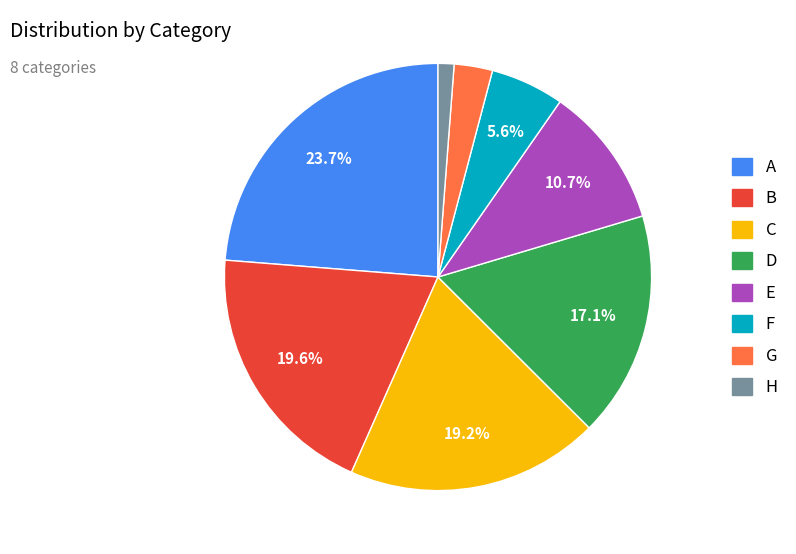

To the nearest percent, what percentage of the pie is H?

1%